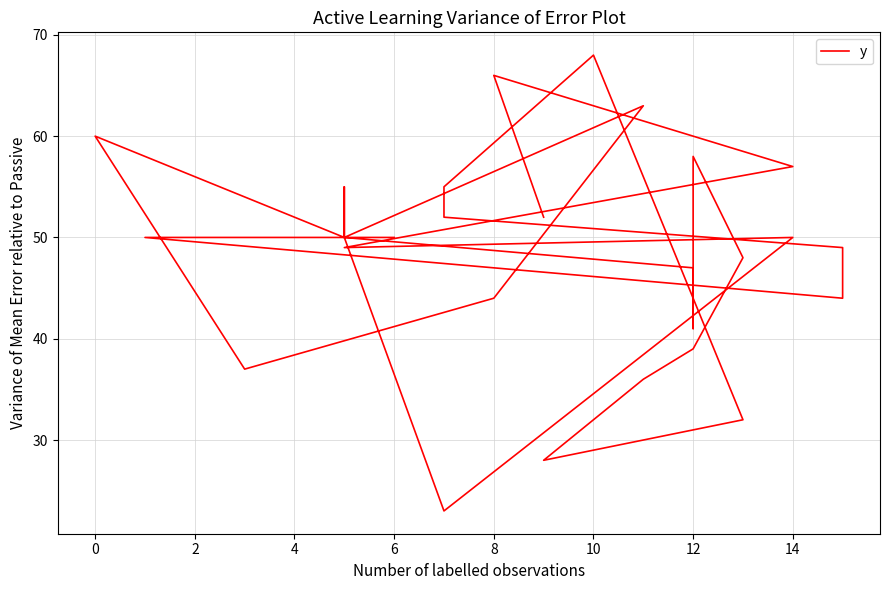

True or false: there are more than 0 points higher than both neighbors.

True